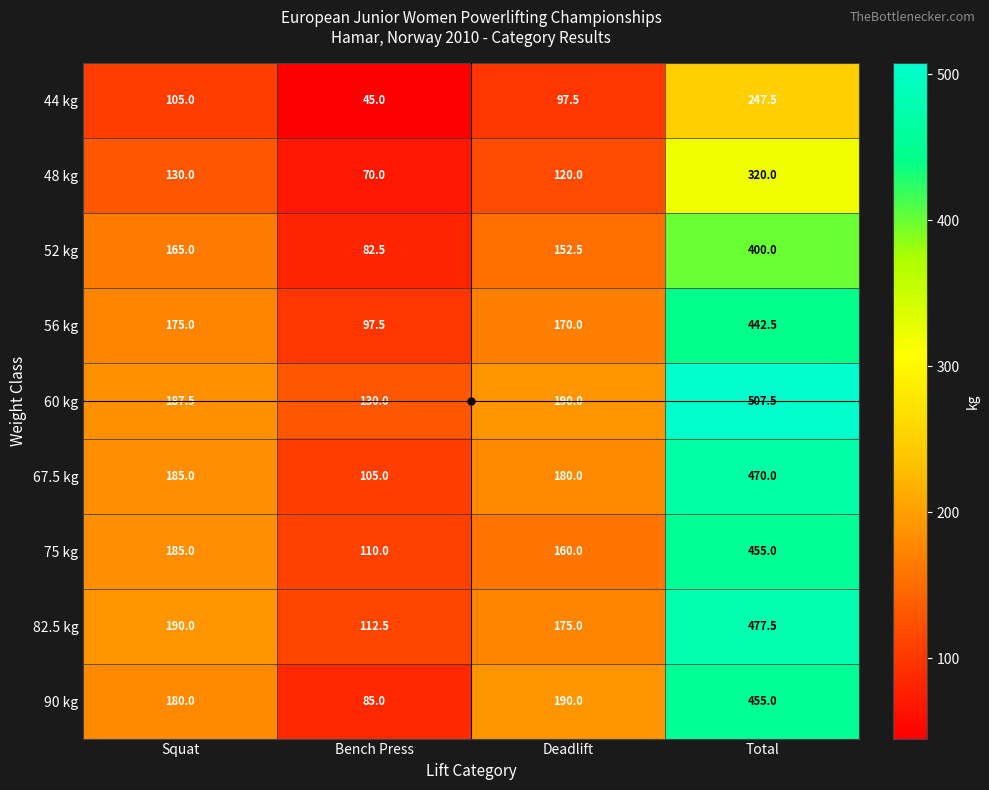

Rank the categories by 56 kg value from lowest to highest.

Bench Press, Deadlift, Squat, Total